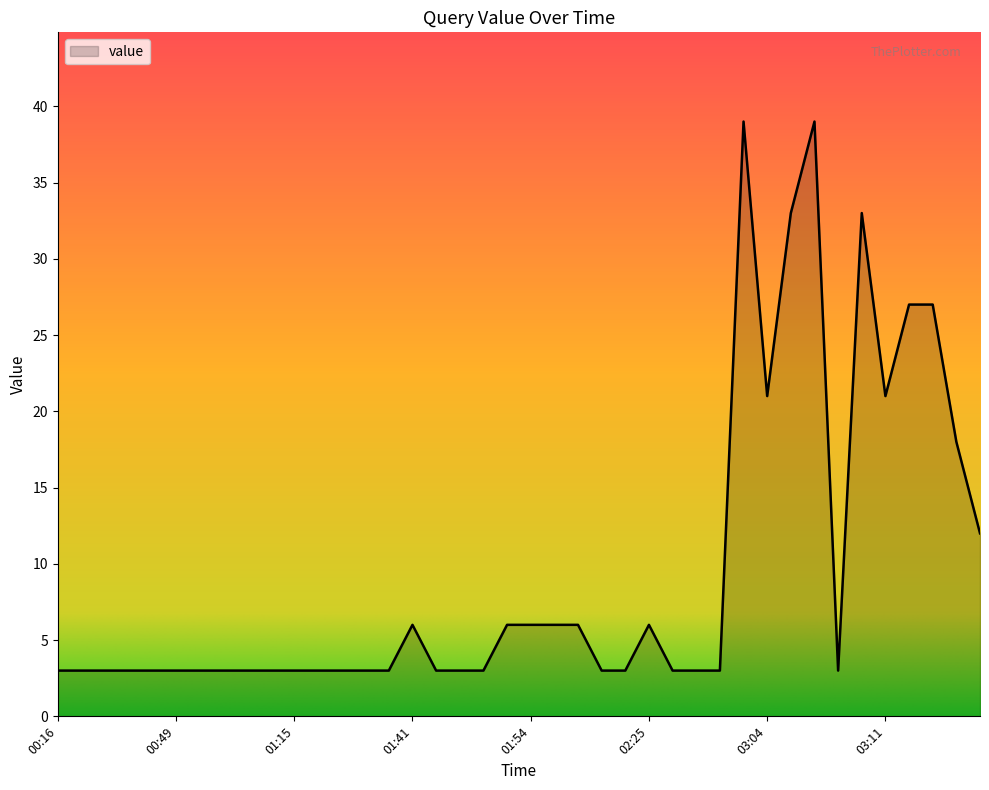

Reading left to right, list all the values displayed in this chart.

3	3	3	3	3	3	3	3	3	3	3	3	3	3	3	6	3	3	3	6	6	6	6	3	3	6	3	3	3	39	21	33	39	3	33	21	27	27	18	12